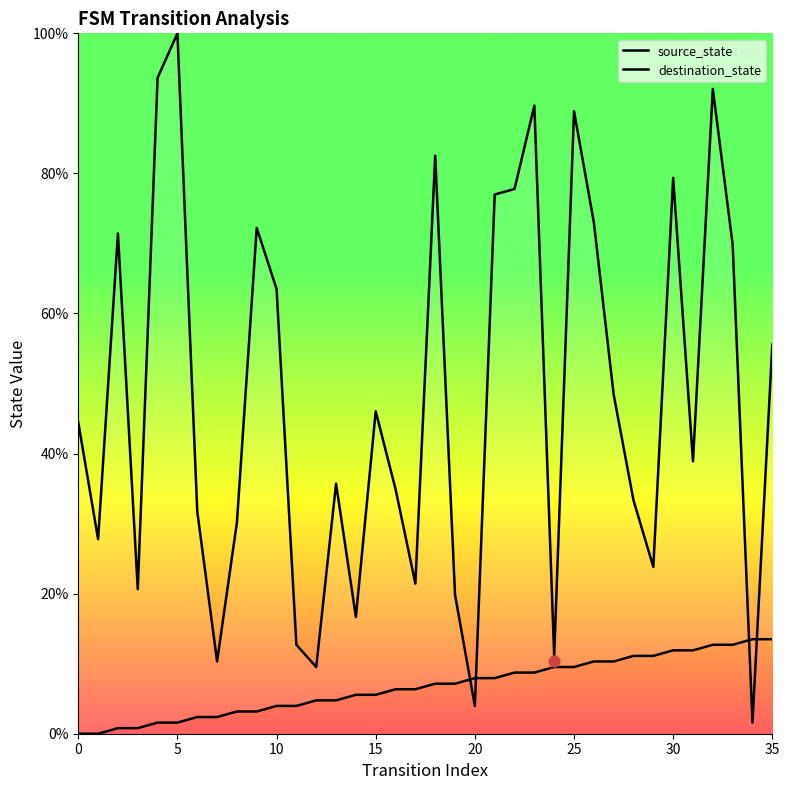

Which series has the largest total across all categories?

destination_state